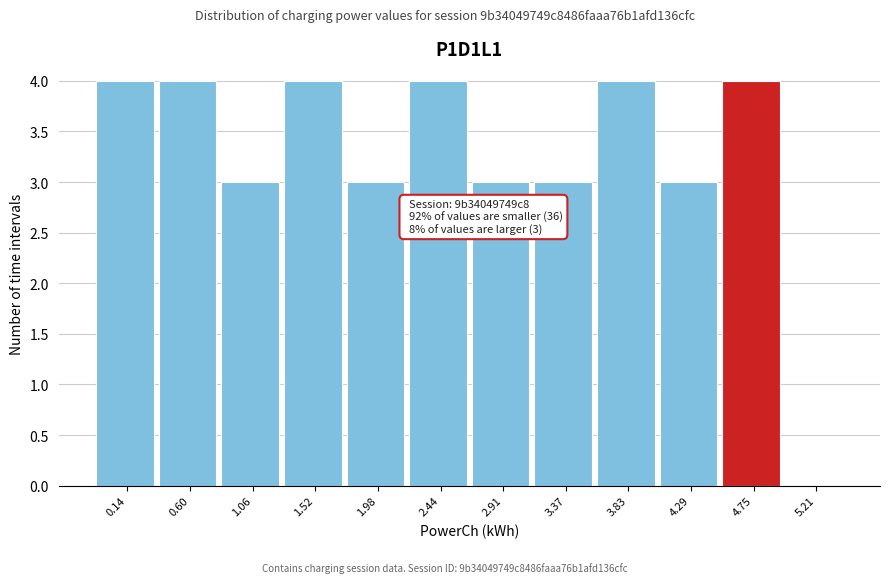

Reading left to right, transcribe all the data shown in this chart.

0.14=4	0.60=4	1.06=3	1.52=4	1.98=3	2.44=4	2.91=3	3.37=3	3.83=4	4.29=3	4.75=4	5.21=0